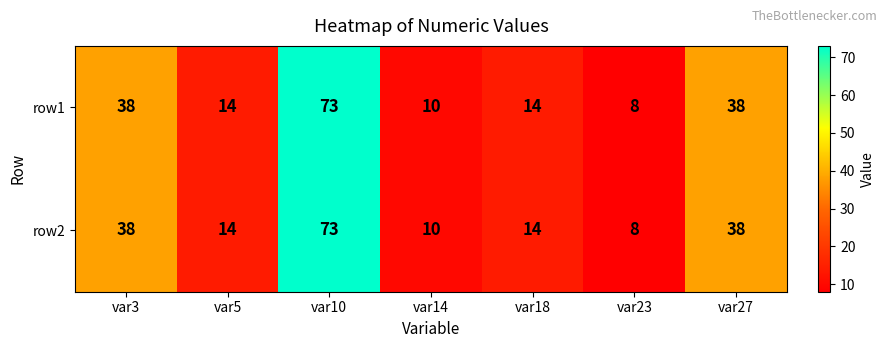

At how many categories does at least one series exceed 32?

3